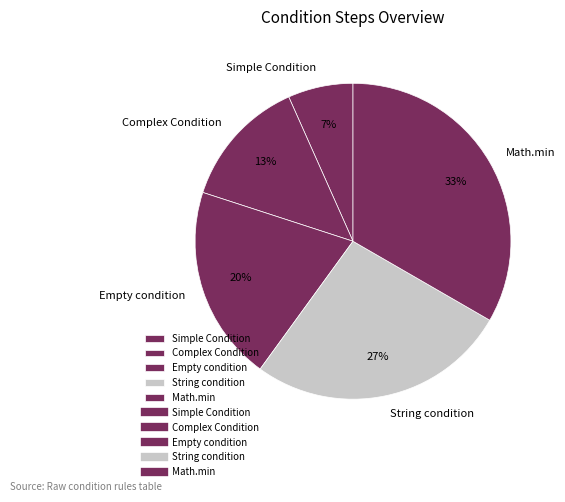

The Empty condition slice represents 26% of the pie. True or false?

False